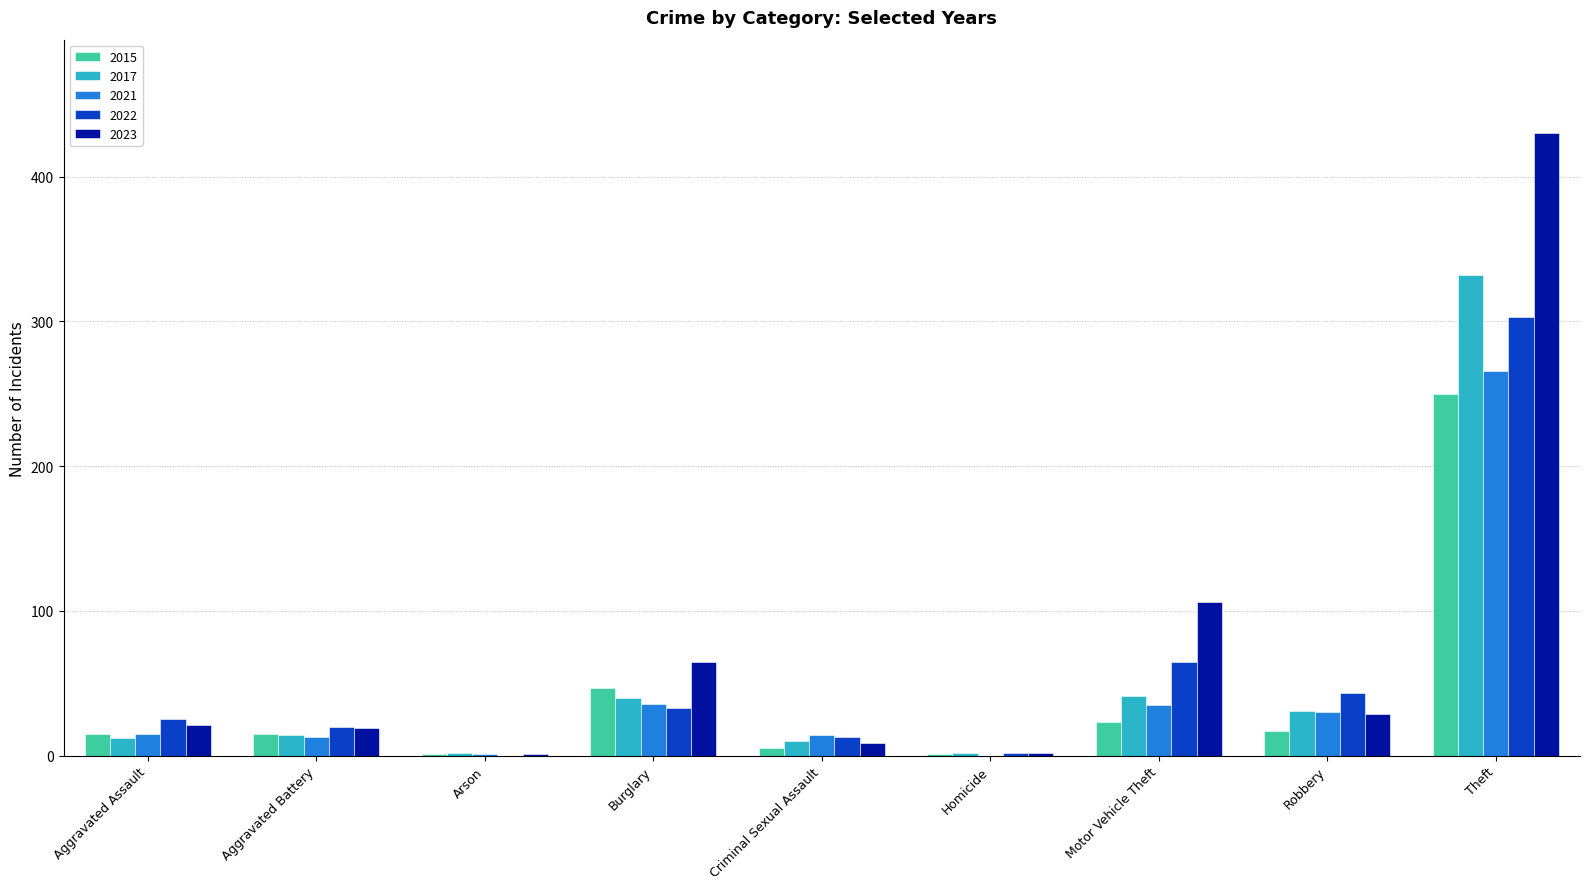

What is the spread (max minus min) of values at Burglary?

32